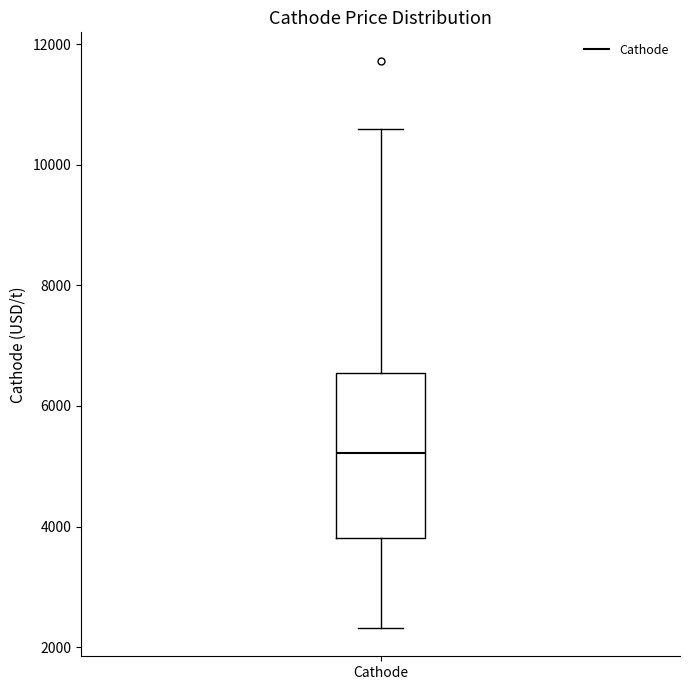

Read this box plot against the y-axis: the position of the median line, the range covered by the box, and the ends of both whiskers. The values are not printed on the chart, so give them approximately, as read against the axis.

median 5200, box 3800 to 6600, whiskers 2400 to 10600